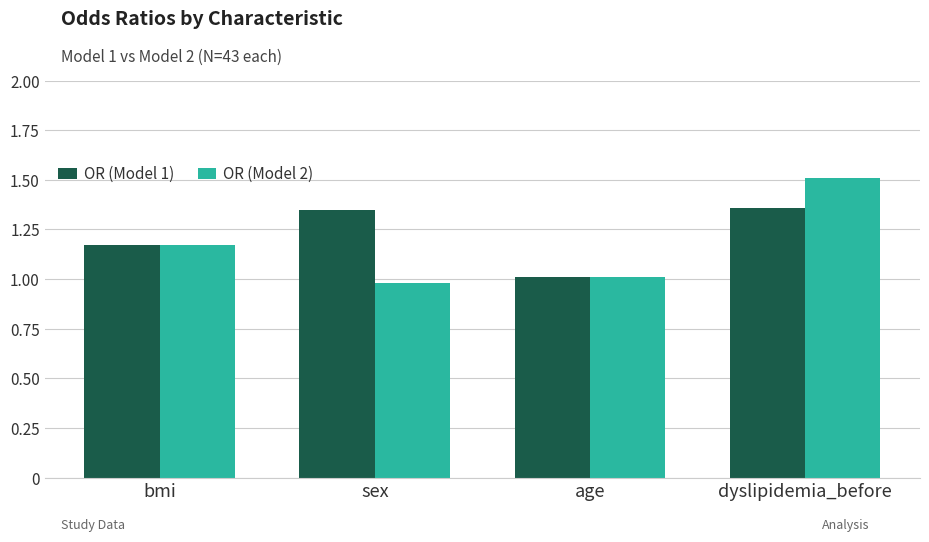

The OR (Model 1) series shows 2.1 at sex. True or false?

False